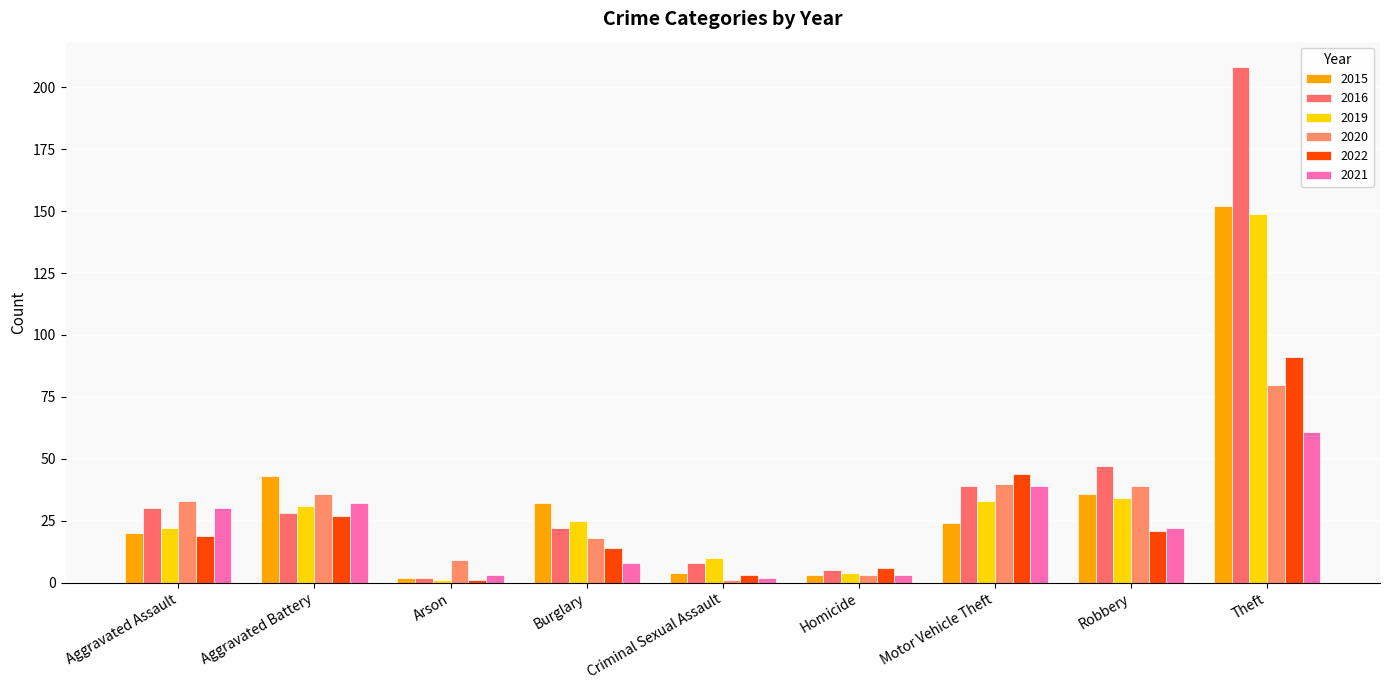

Reading left to right, list all the values displayed in this chart.

2015: 20	43	2	32	4	3	24	36	152
2016: 30	28	2	22	8	5	39	47	208
2019: 22	31	1	25	10	4	33	34	149
2020: 33	36	9	18	1	3	40	39	80
2022: 19	27	1	14	3	6	44	21	91
2021: 30	32	3	8	2	3	39	22	61